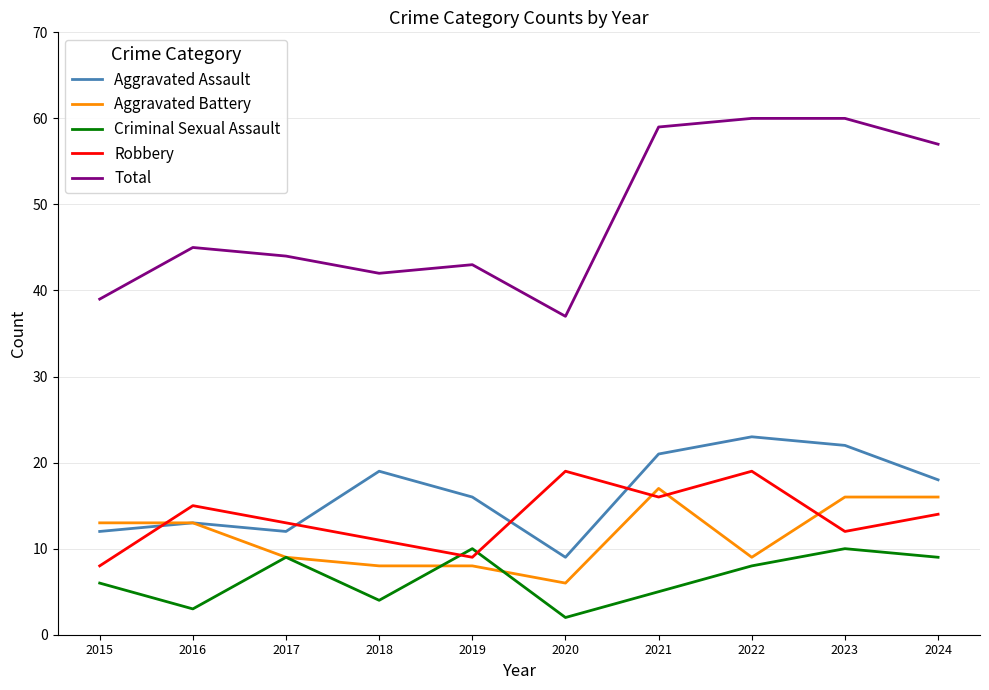

What is the sum of the Robbery values at 2021 and 2016?

31